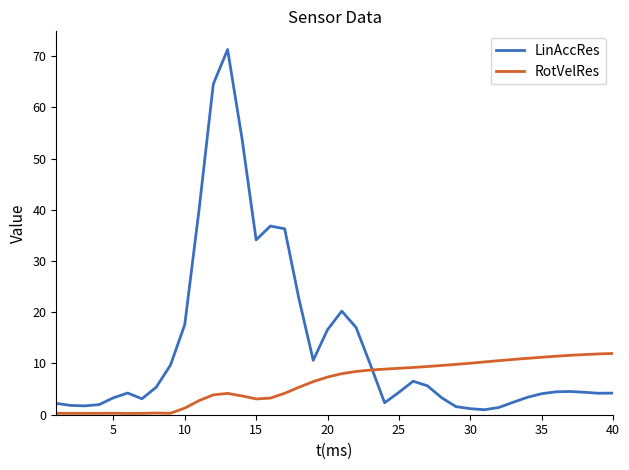

True or false: LinAccRes and RotVelRes cross at least once.

True